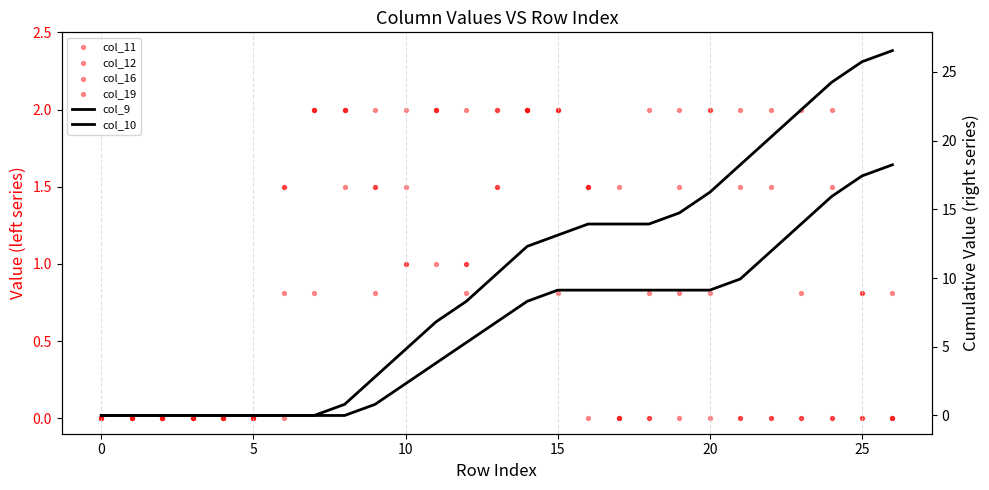

Which series contains the highest Y value?

col_10